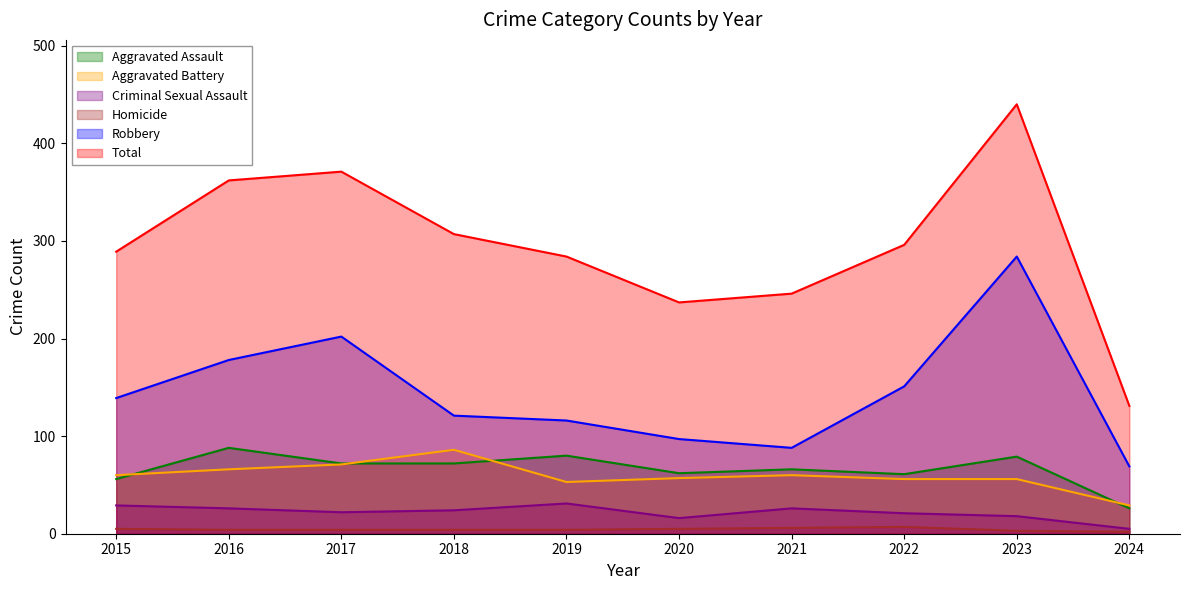

Does the chart display data point markers on the line(s)?

No